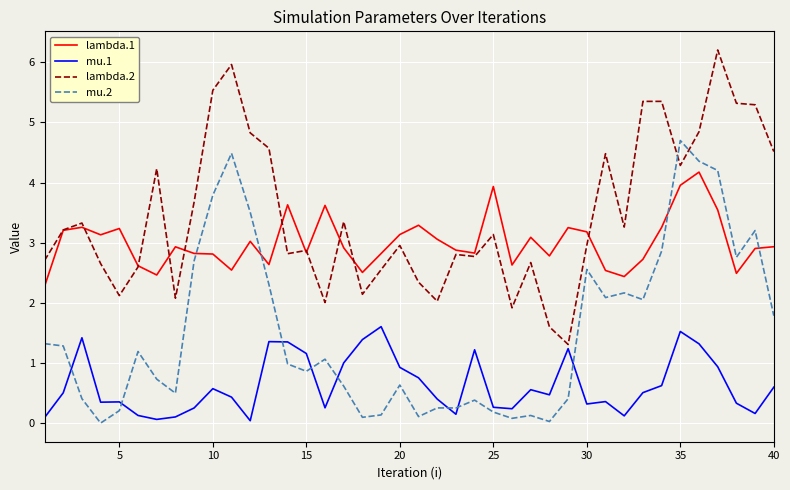

Which series has the largest range (max minus min)?

lambda.2